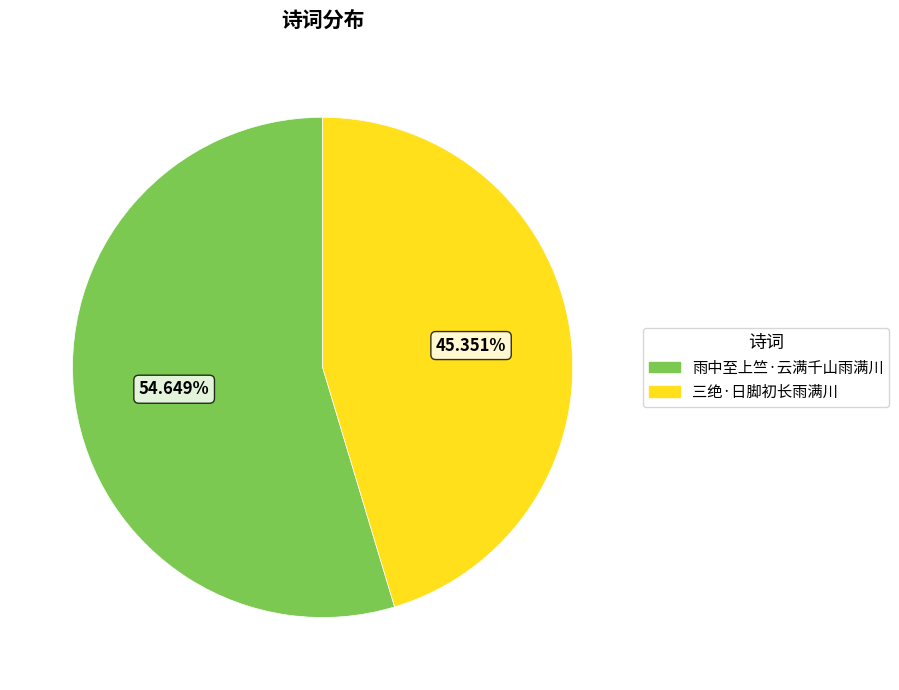

What percentage is the 三绝·日脚初长雨满川 slice, to the nearest percent?

45%